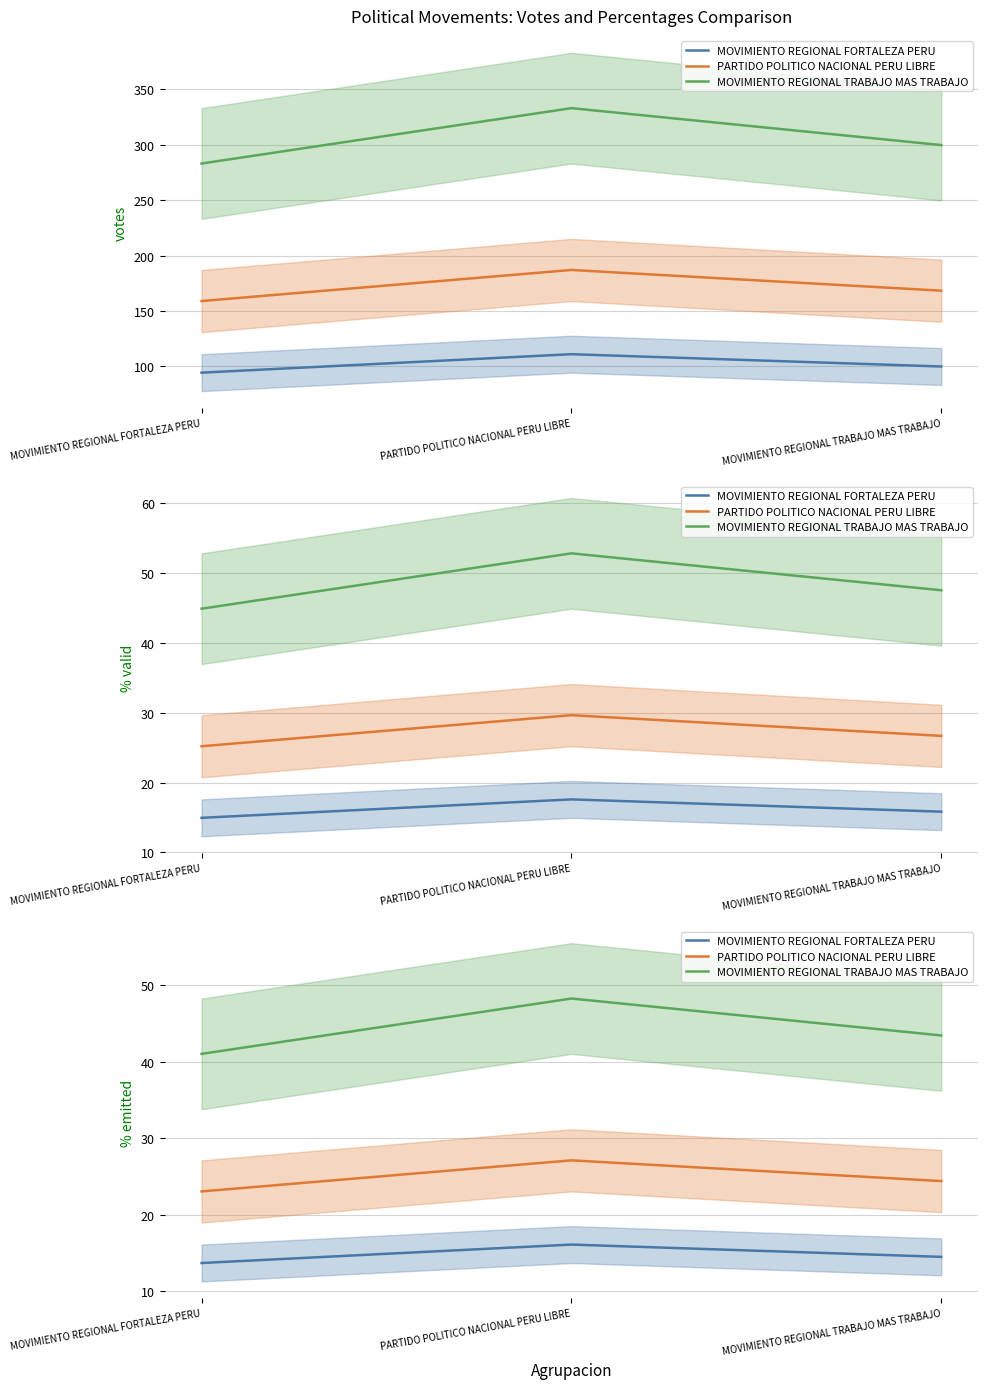

Rank the categories by MOVIMIENTO REGIONAL TRABAJO MAS TRABAJO value from lowest to highest.

MOVIMIENTO REGIONAL FORTALEZA PERU, MOVIMIENTO REGIONAL TRABAJO MAS TRABAJO, PARTIDO POLITICO NACIONAL PERU LIBRE